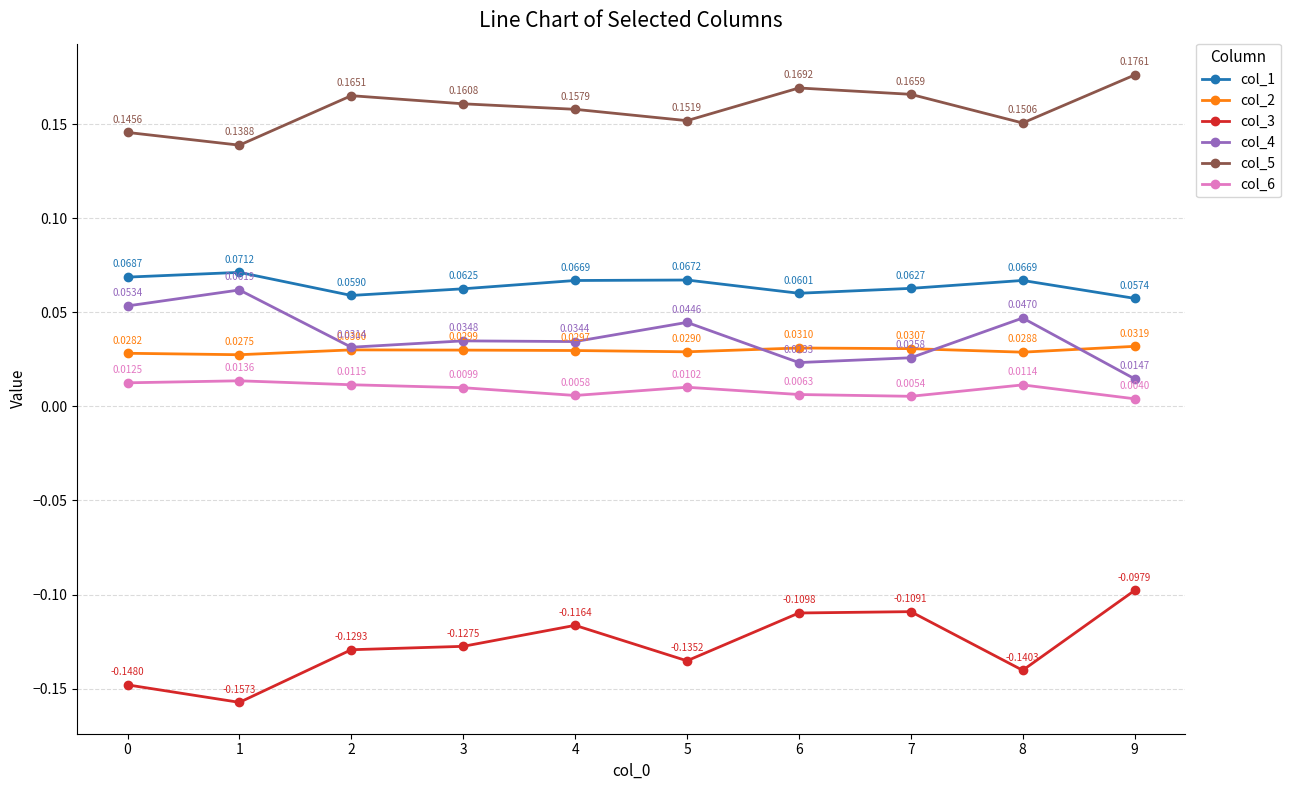

Is the value of col_6 at 2 greater than the value of col_2 at 6?

No